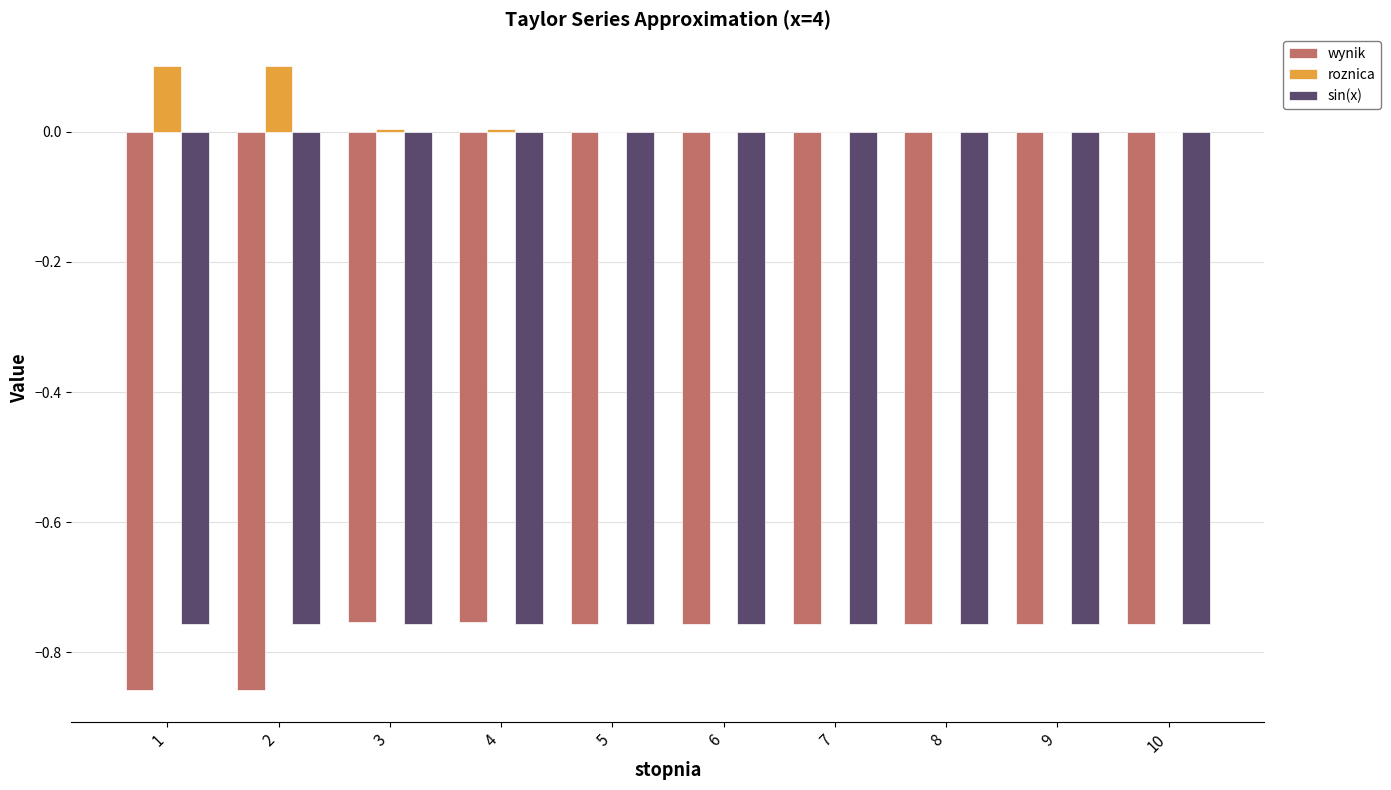

How many groups of bars are there?

10